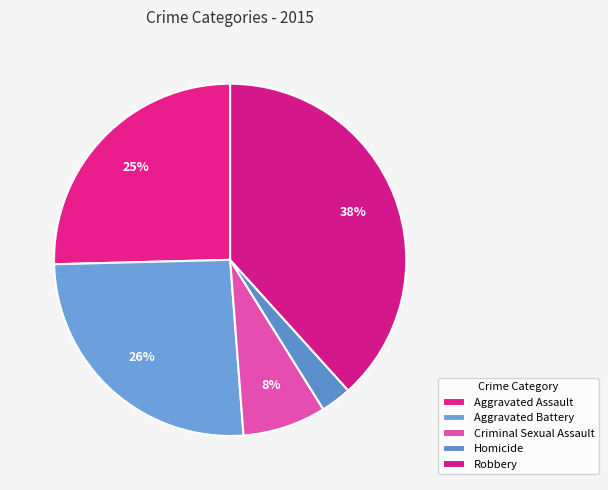

Is Robbery the majority of the pie?

No